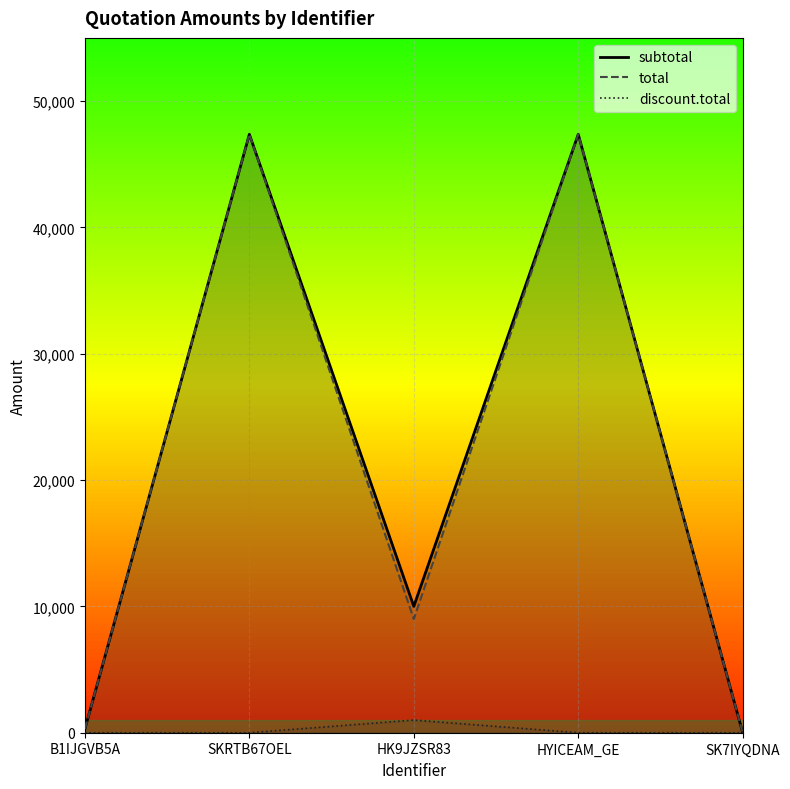

List the series in order of their peak value, highest first.

subtotal, total, discount.total